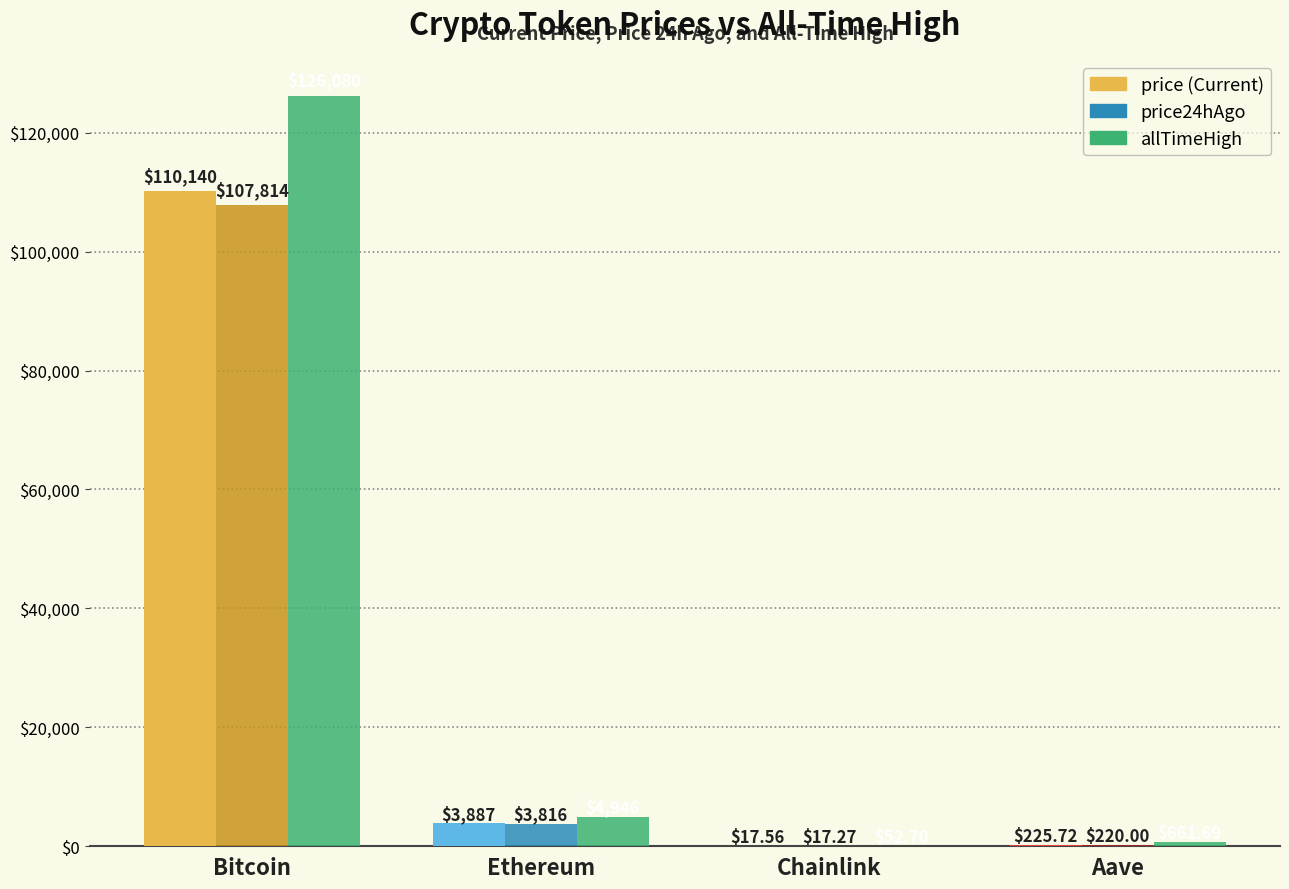

At which category is the sum across all series the highest?

Bitcoin